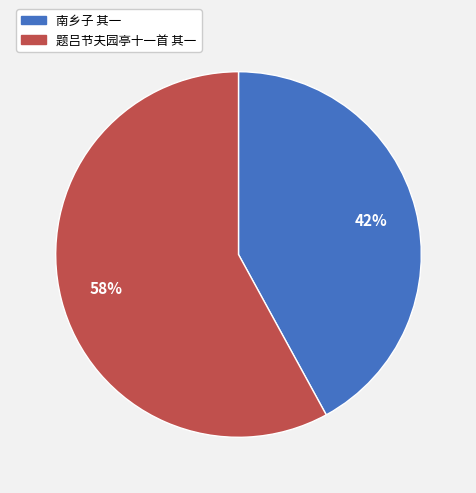

Which category accounts for the majority?

题吕节夫园亭十一首 其一